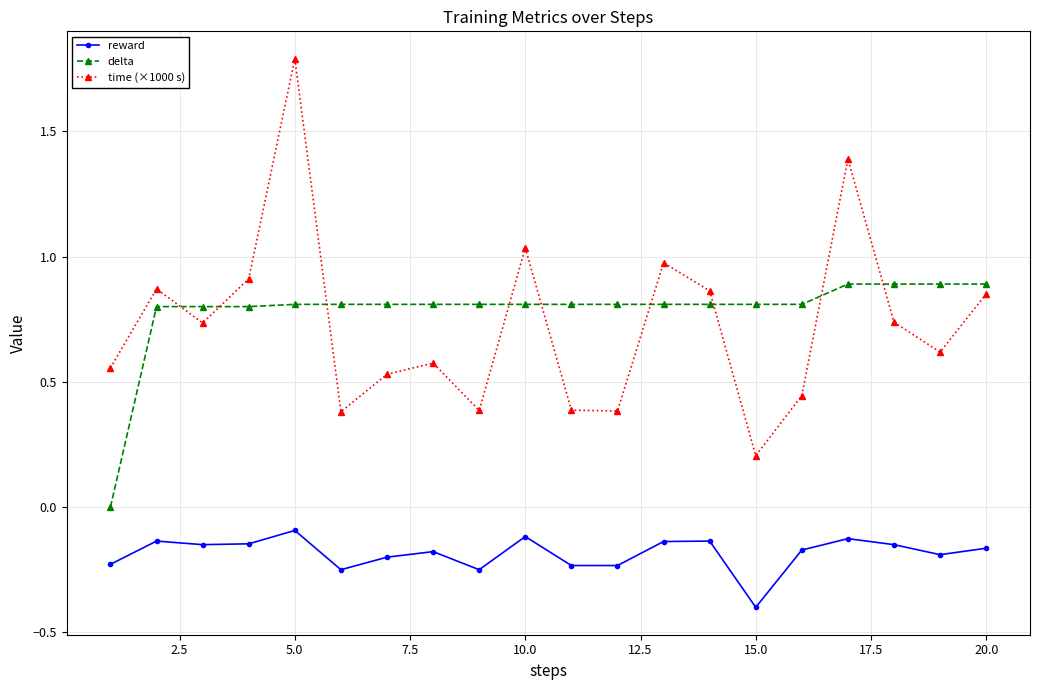

What is the smallest value displayed?

-0.4